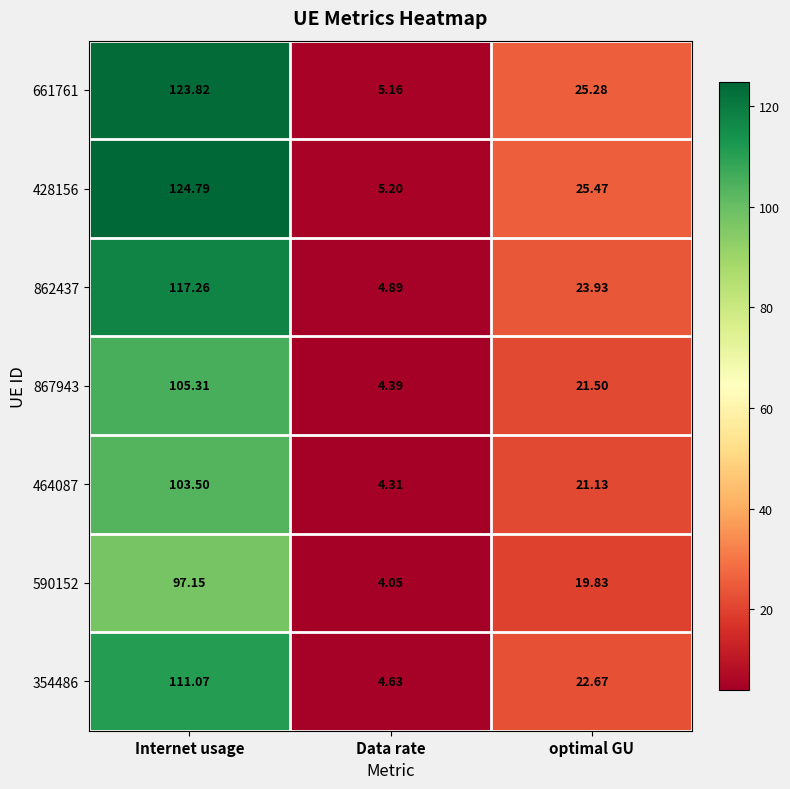

At which category is the sum across all series the highest?

Internet usage